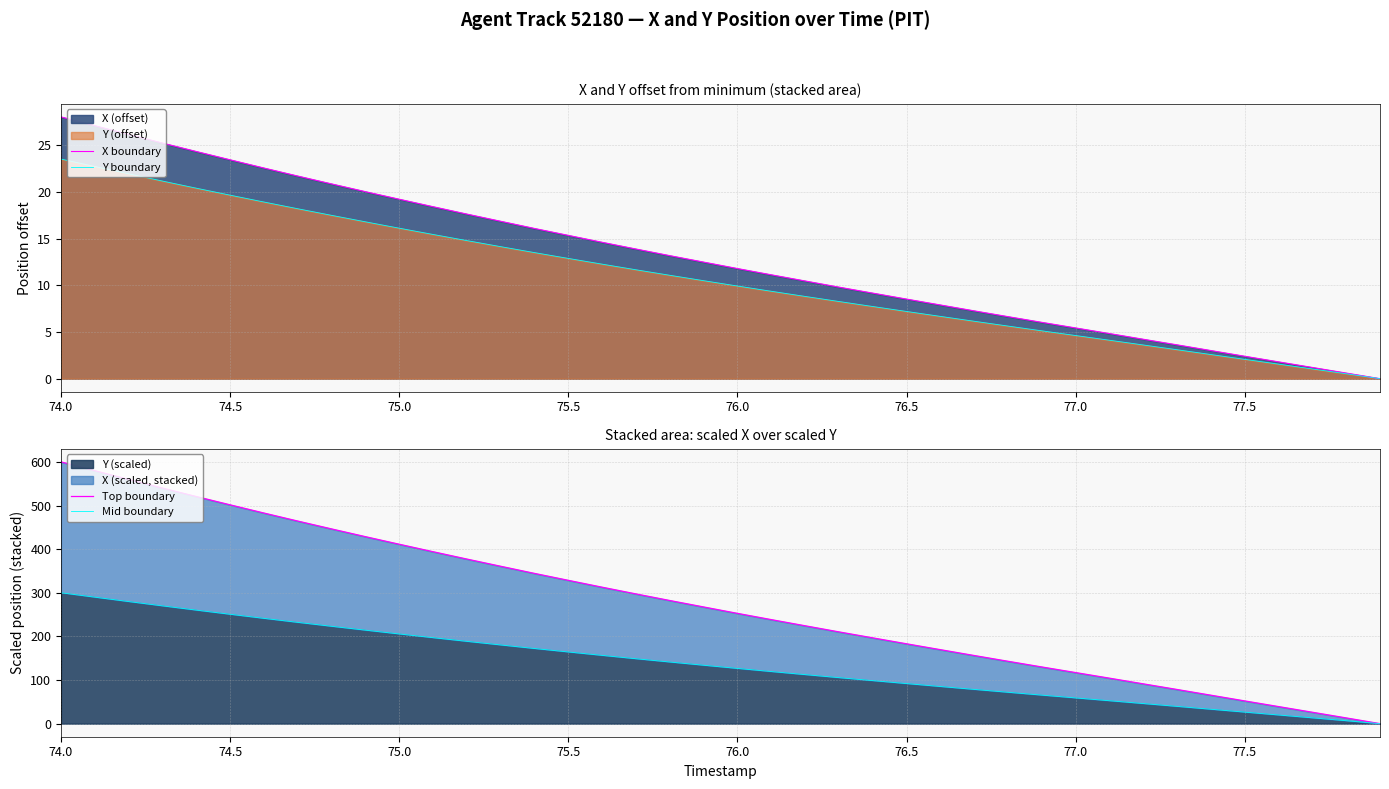

Which category has the highest value in the X boundary series?

74.0